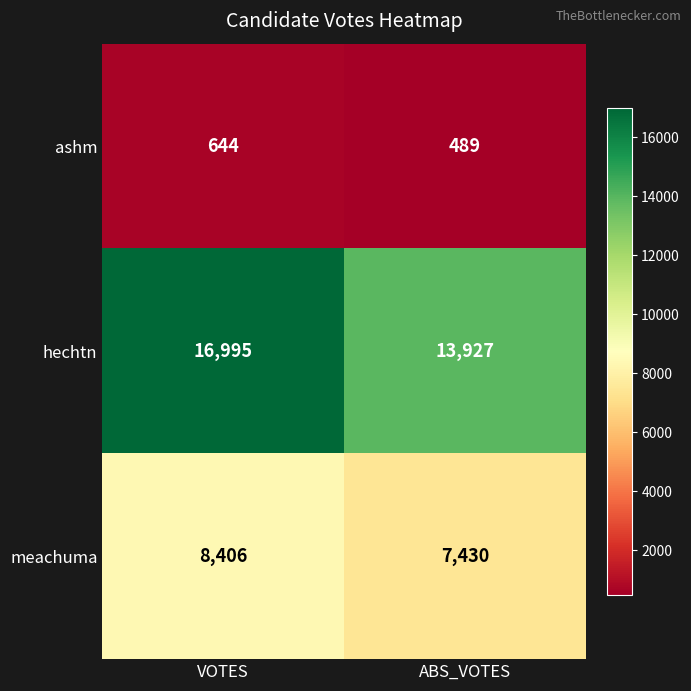

What value does the hechtn series have at ABS_VOTES, to the nearest 100?

13900